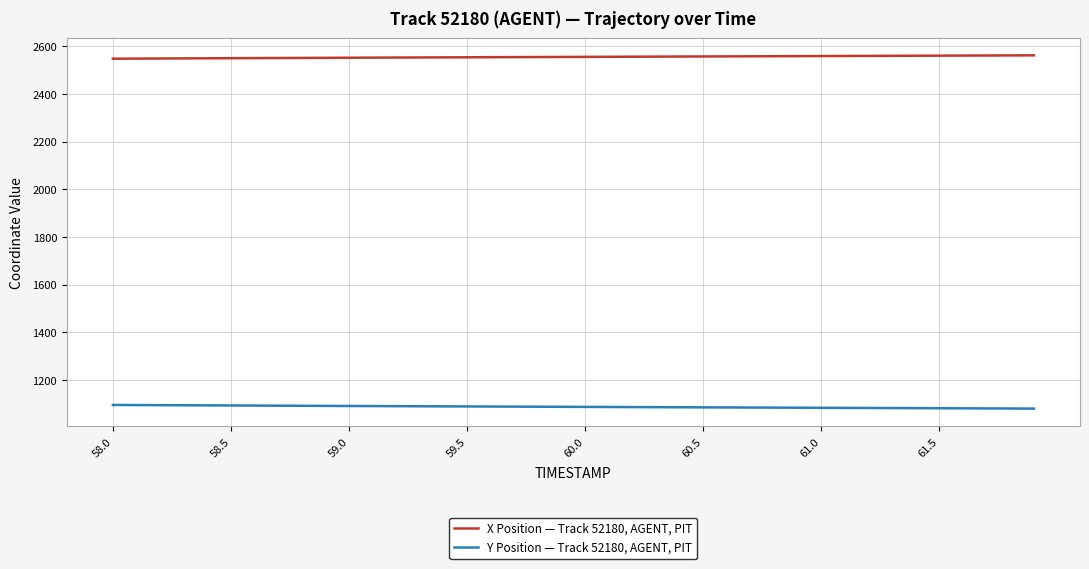

What is the maximum value for Y Position — Track 52180, AGENT, PIT?

1094.4